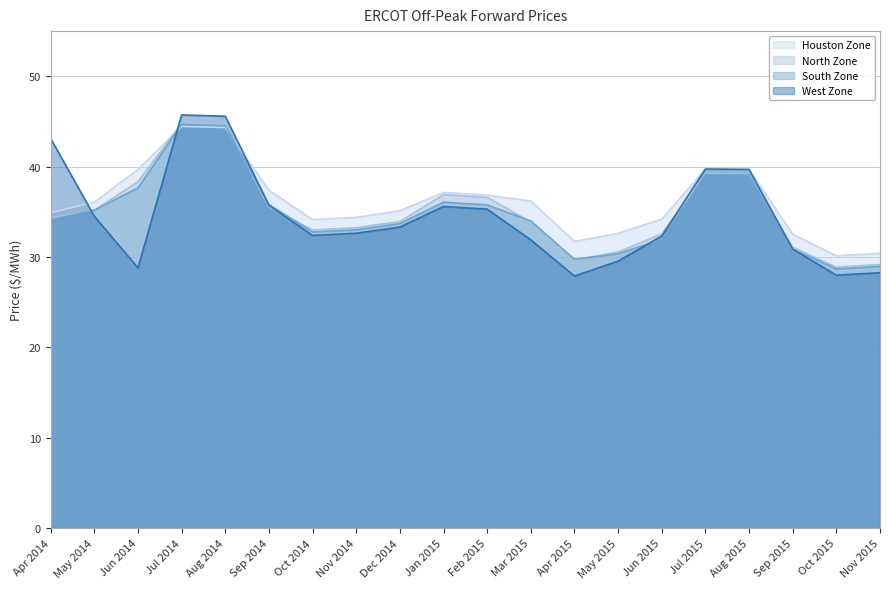

What is the label of the 5th point from the right?

Jul 2015